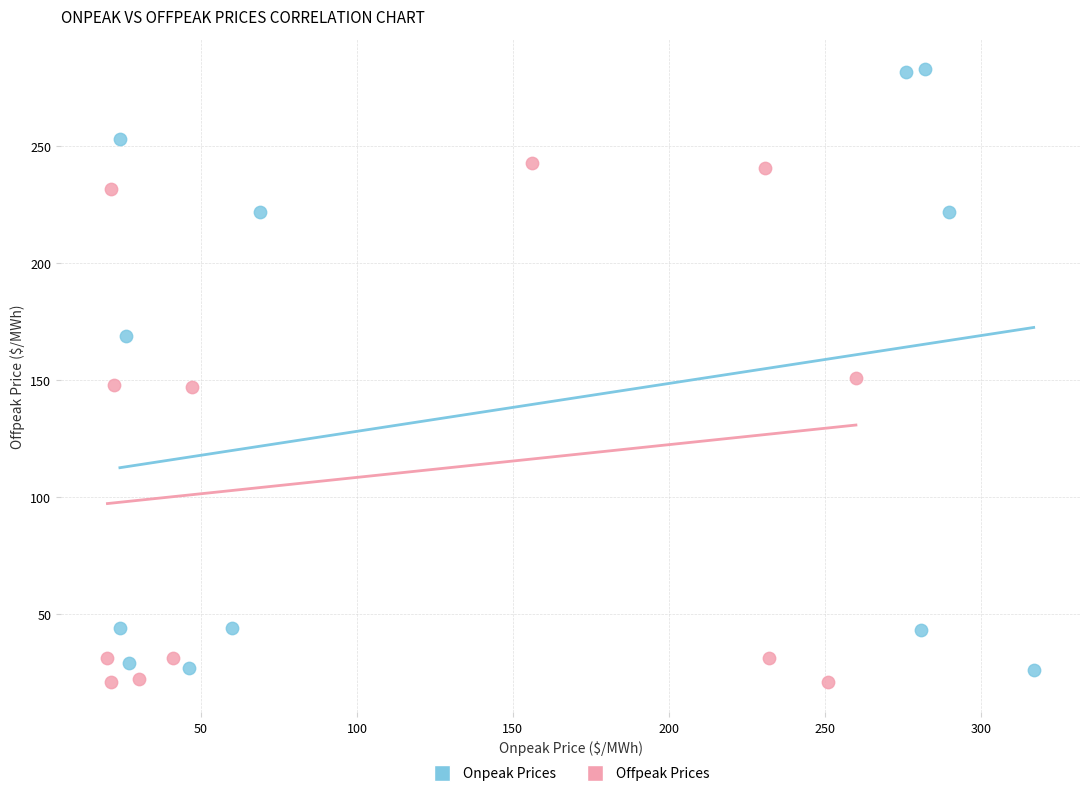

What are all the series names shown in the legend?

Onpeak Prices, Offpeak Prices